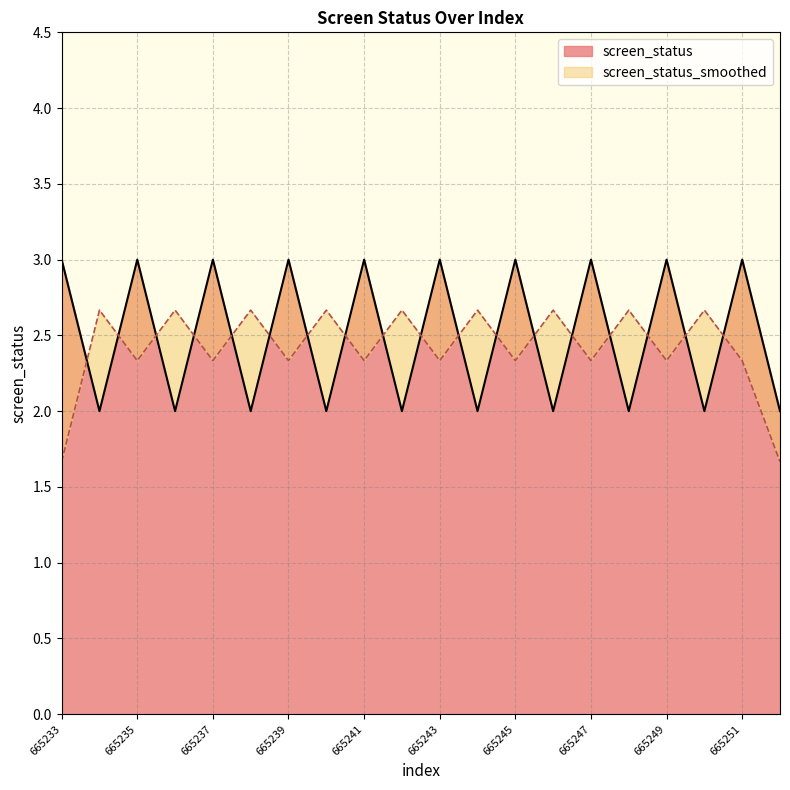

At which label is the value closest to 2?

665234